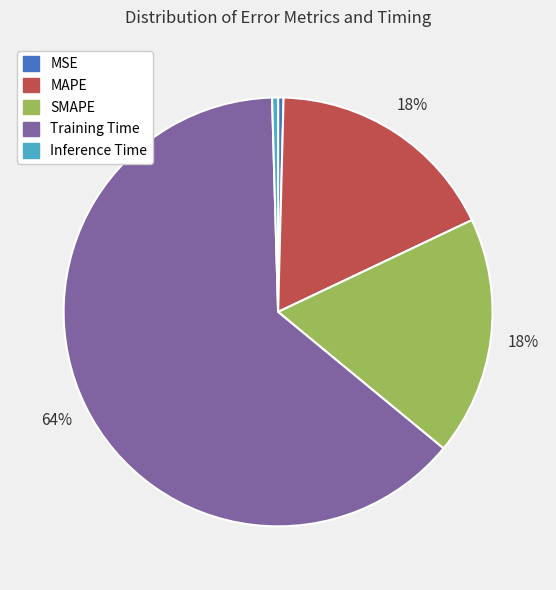

Is there a majority slice in this chart?

Yes